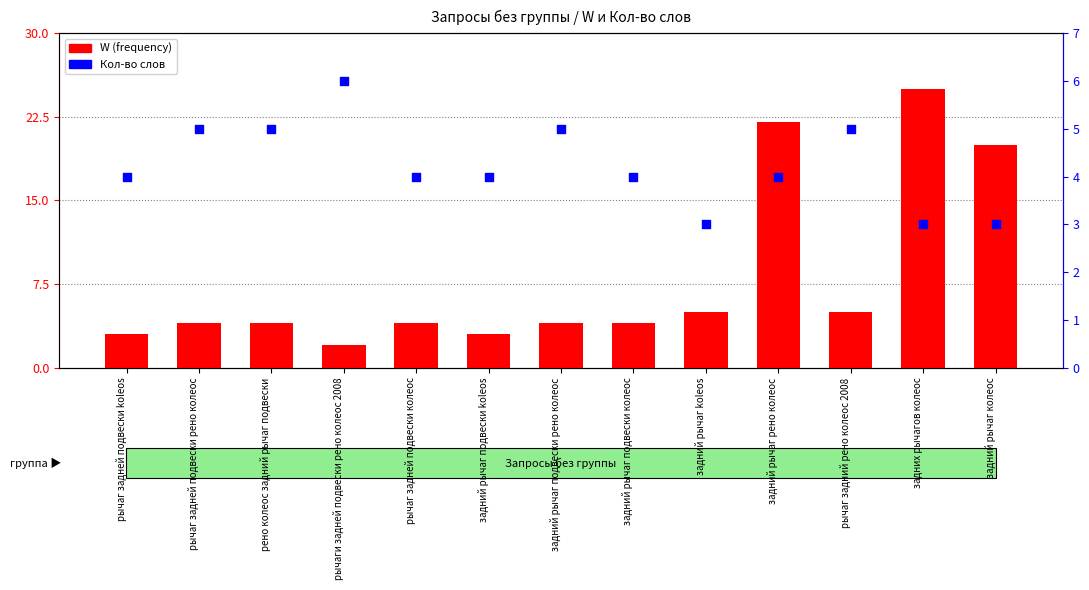

Which series has the widest spread of Y values?

W (frequency)